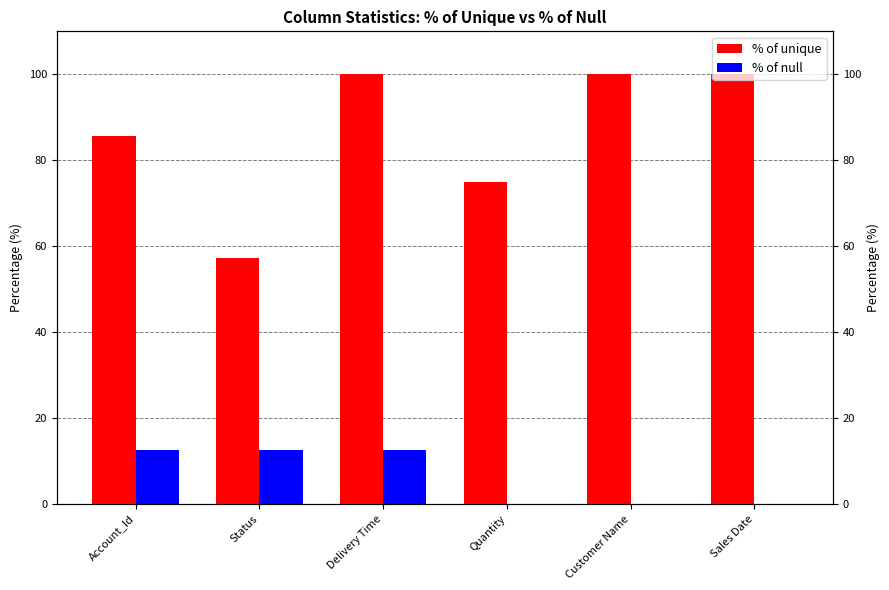

List the labels in order of % of null value, largest first.

Account_Id, Status, Delivery Time, Quantity, Customer Name, Sales Date